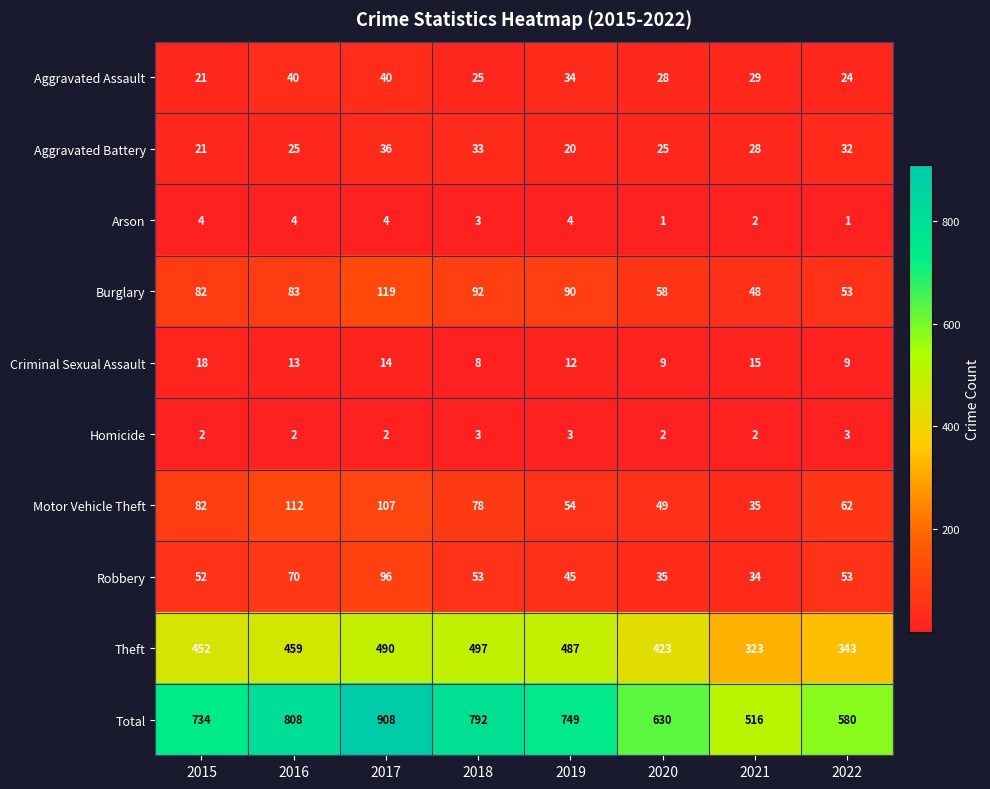

What is the difference between the maximum and second lowest values in the Burglary series?

66